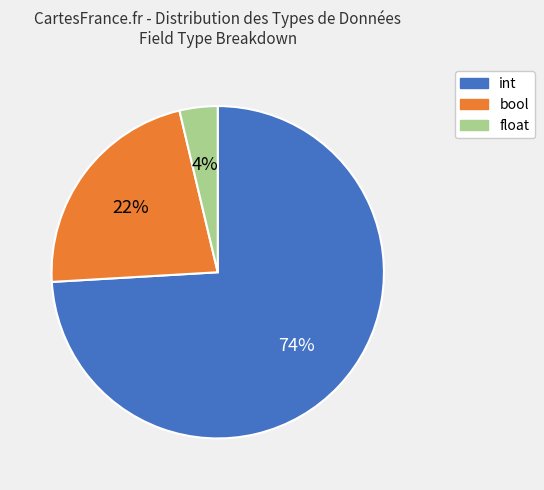

To the nearest percent, what is the difference between the float and int slice percentages?

70%